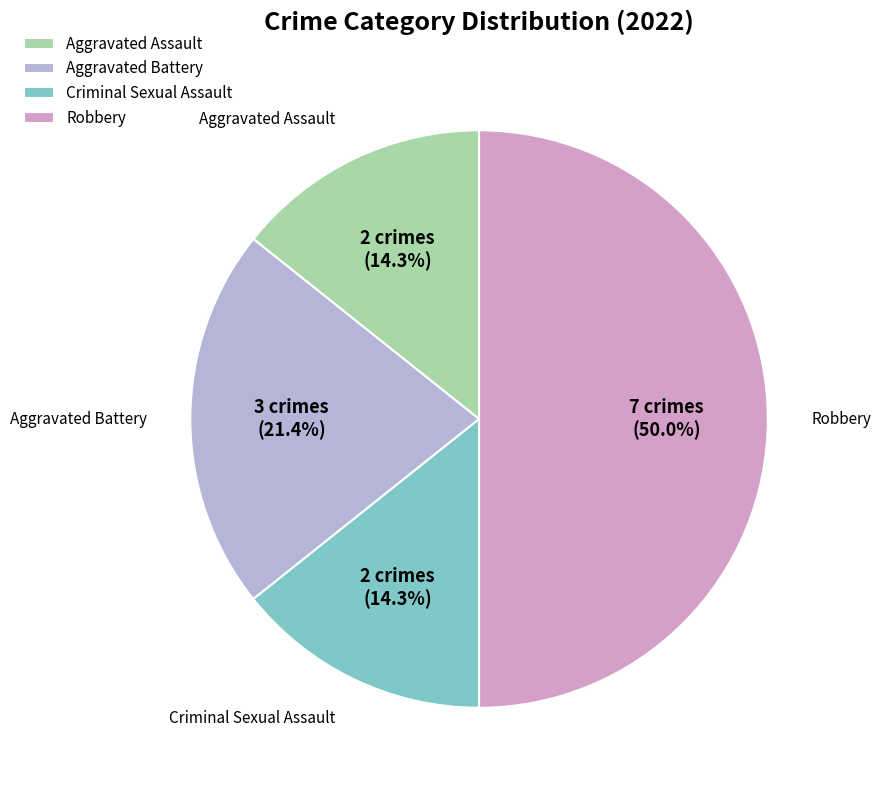

Approximately how many times larger is the value at Aggravated Assault compared to Aggravated Battery?

0.7